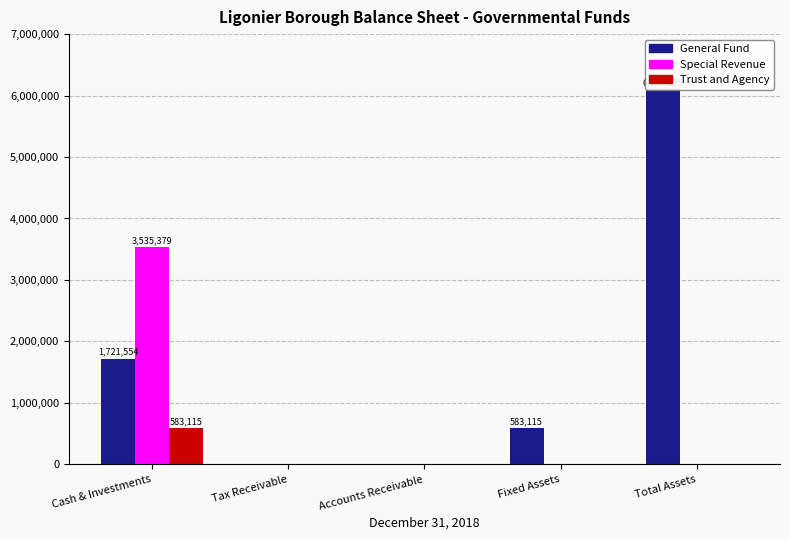

Count the number of data series in this chart.

3